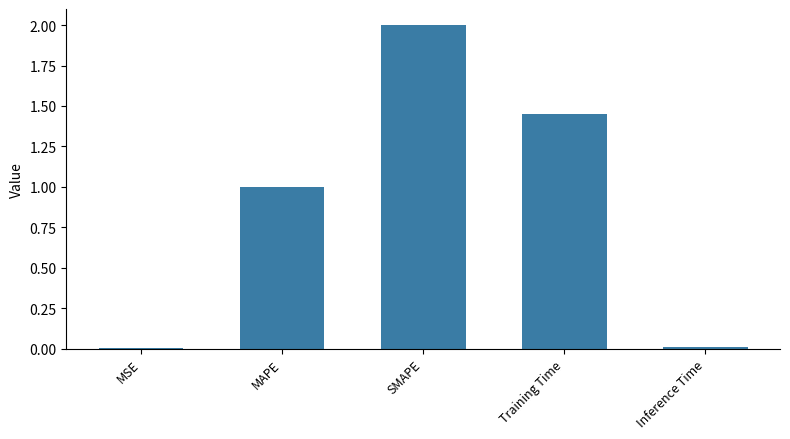

What is the change in value from MSE to MAPE?

+1.0